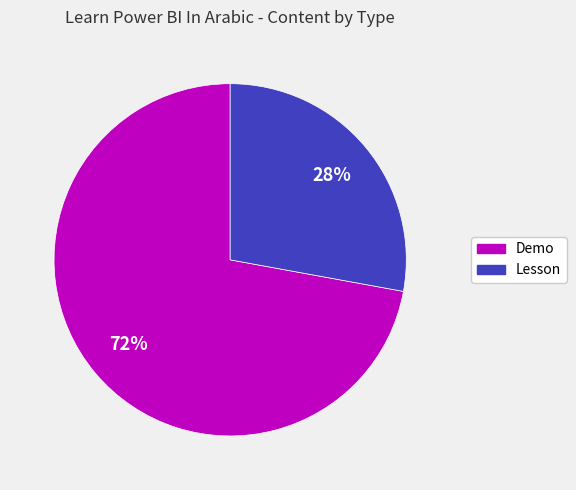

Combined, do Lesson and Demo account for over 50%?

Yes